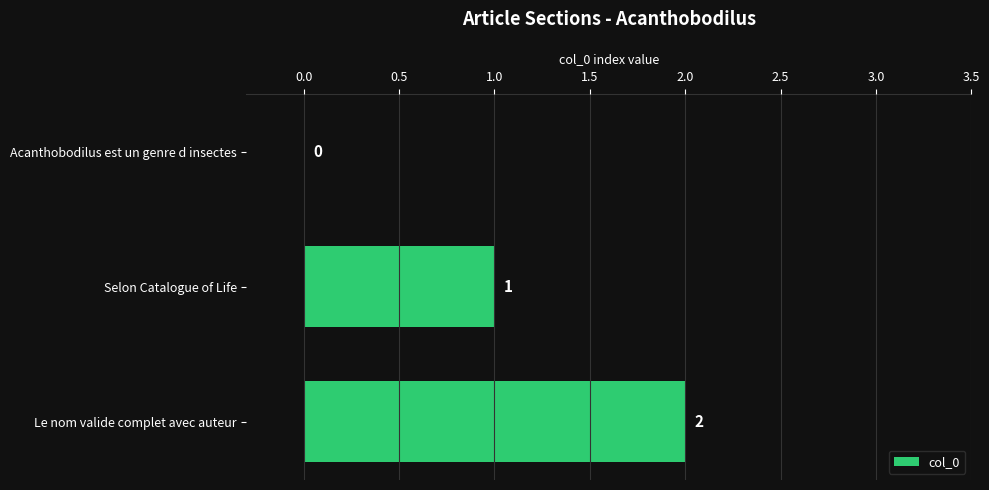

The chart shows a value of 3 at Le nom valide complet avec auteur. True or false?

False